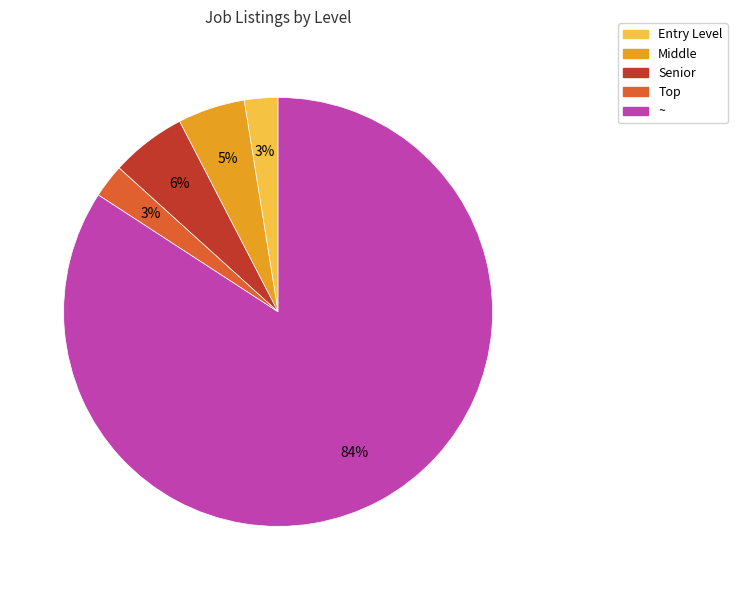

Does ~ represent more than half of the total?

Yes